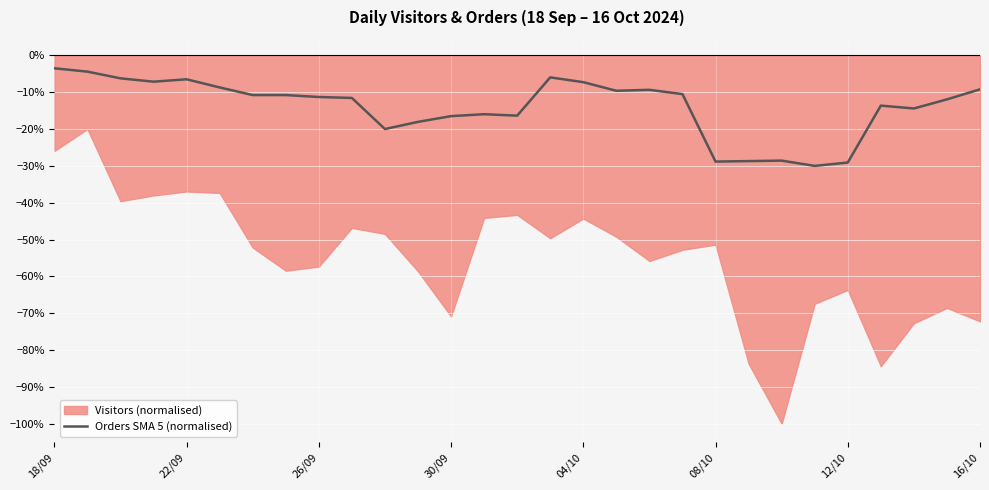

True or false: there are more than 2 points higher than both neighbors.

True